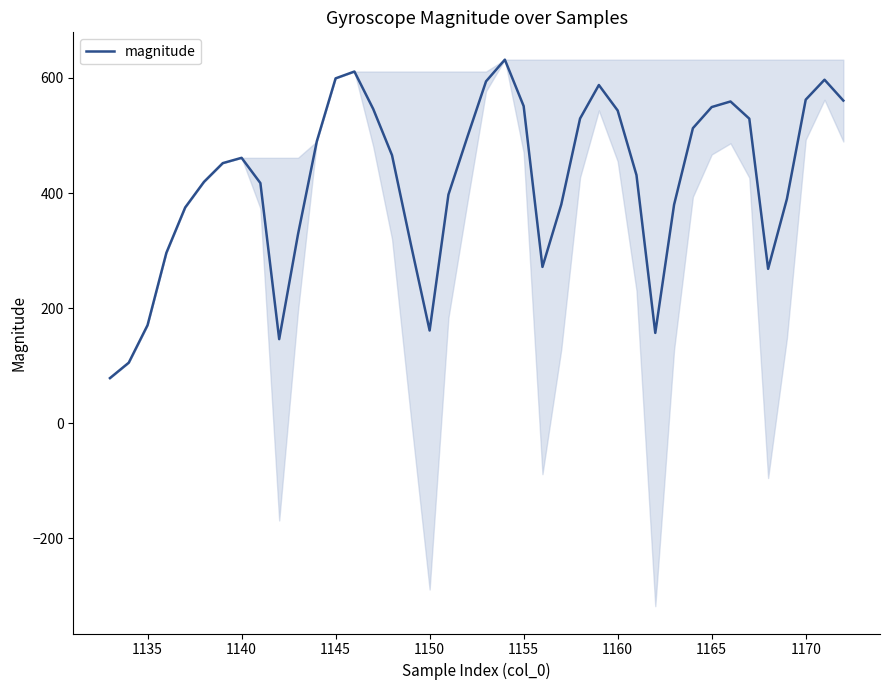

How many lines are shown in the chart?

1